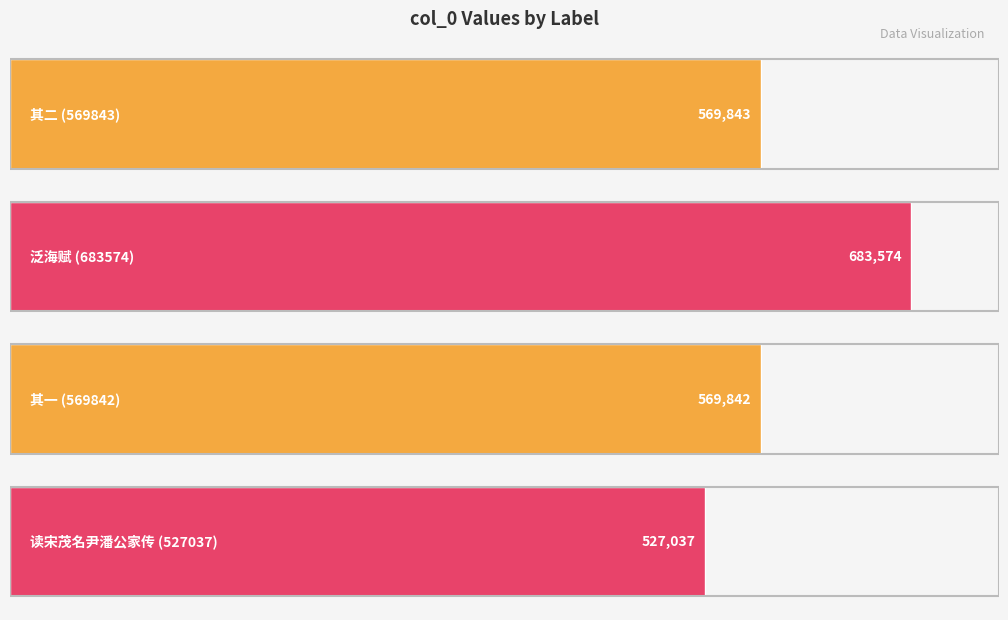

What is the difference between the values at 张将军要余与沈令尹潘林曹三子骏儿同泛海时风日清美颇穷胜槩乐而赋之 其一 and 读宋茂名尹潘公家传?

42805